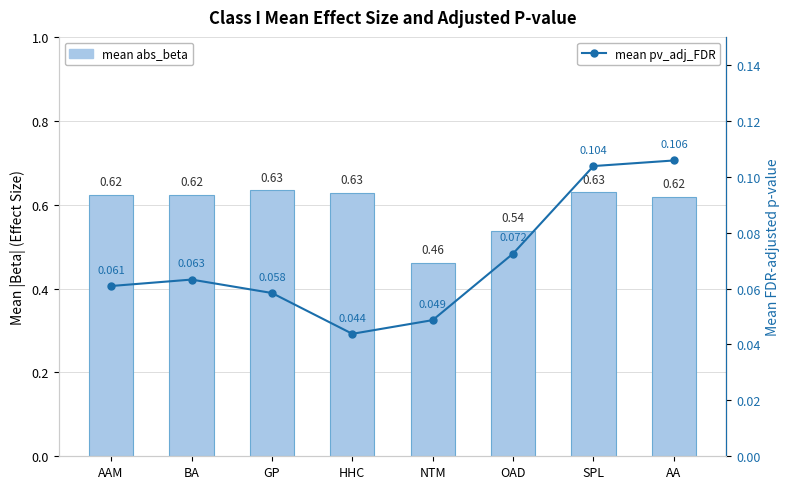

The value of mean pv_adj_FDR at AA is 0.1. True or false?

True